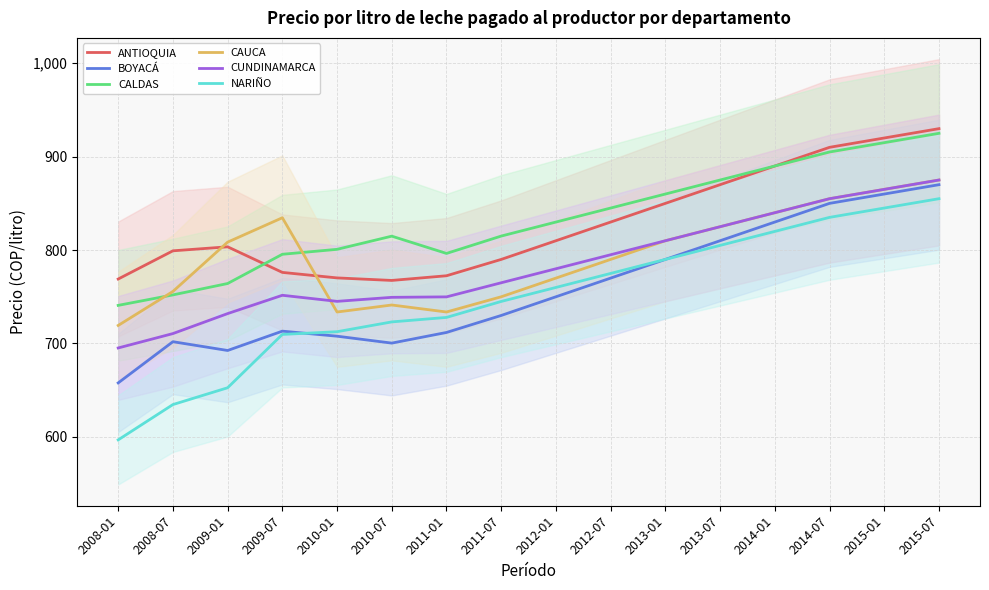

Which category has the highest value in the ANTIOQUIA series?

2015-07